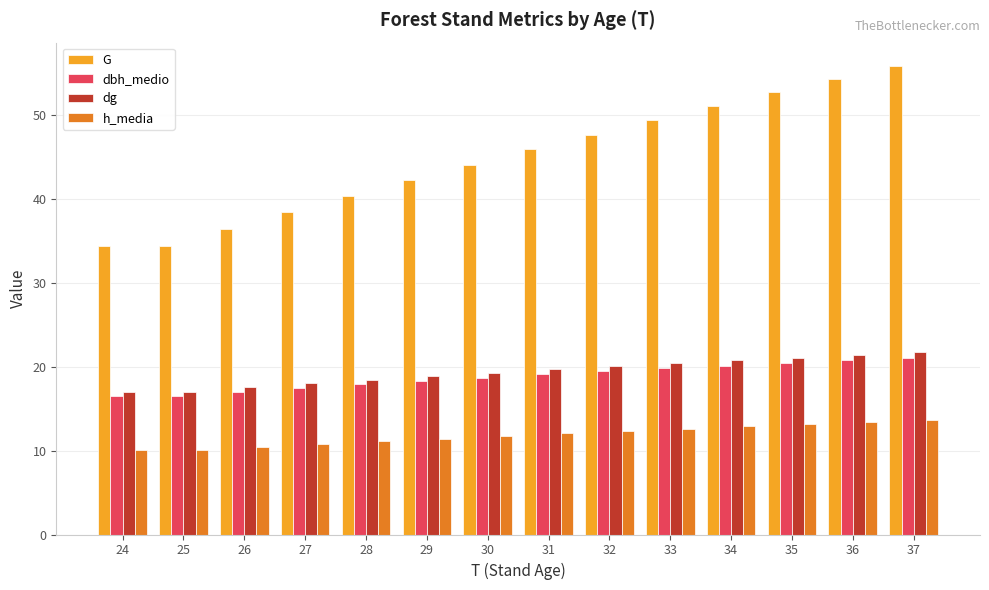

Rank the series at 28 from highest to lowest value.

G, dg, dbh_medio, h_media